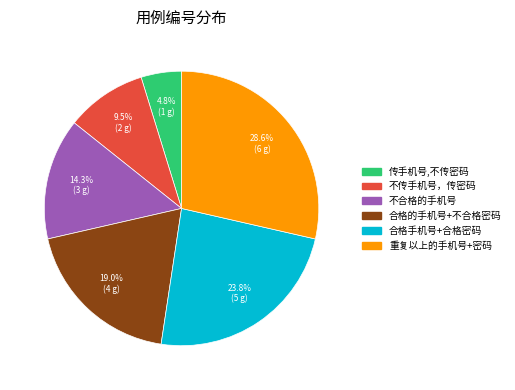

How many segments does this pie chart have?

6